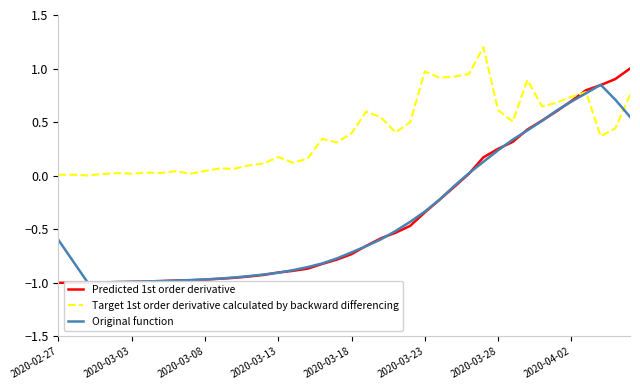

Between 18 and 38, which series saw the biggest shift?

Predicted 1st order derivative